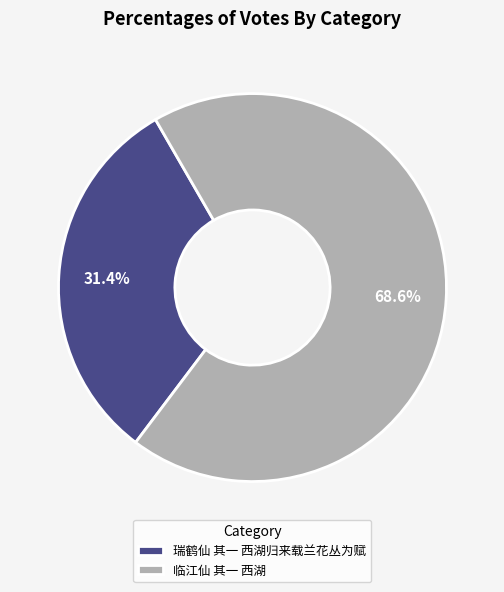

How many slices are in this pie chart?

2